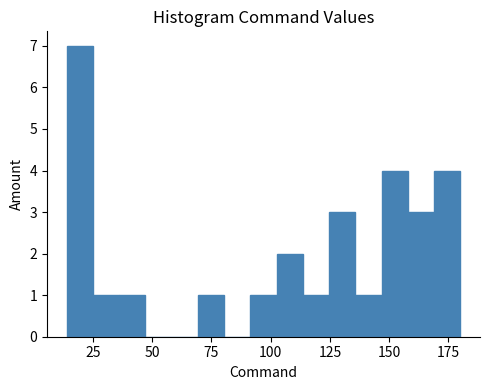

Read against the x-axis, roughly where is the centre of the tallest bar?

20